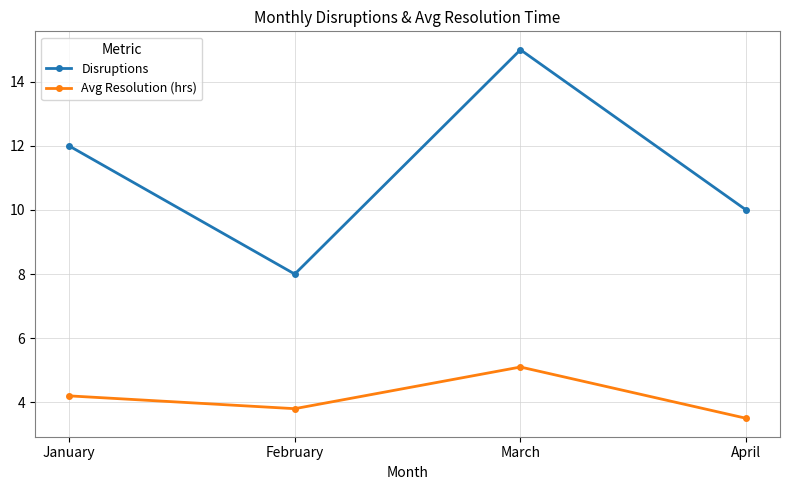

Between February and March, which series saw the biggest shift?

Disruptions